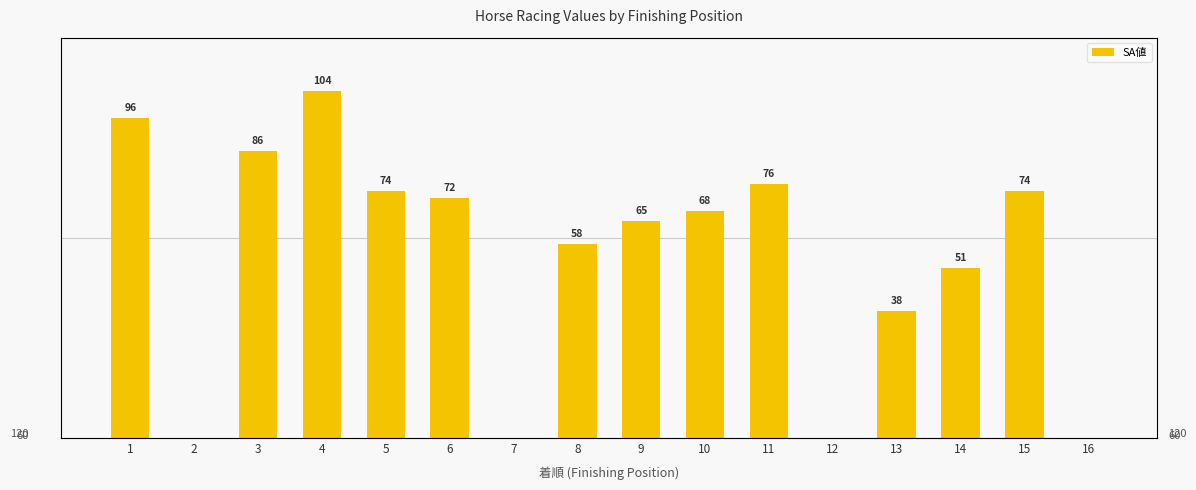

Are the bars grouped side by side (vs. stacked)?

No